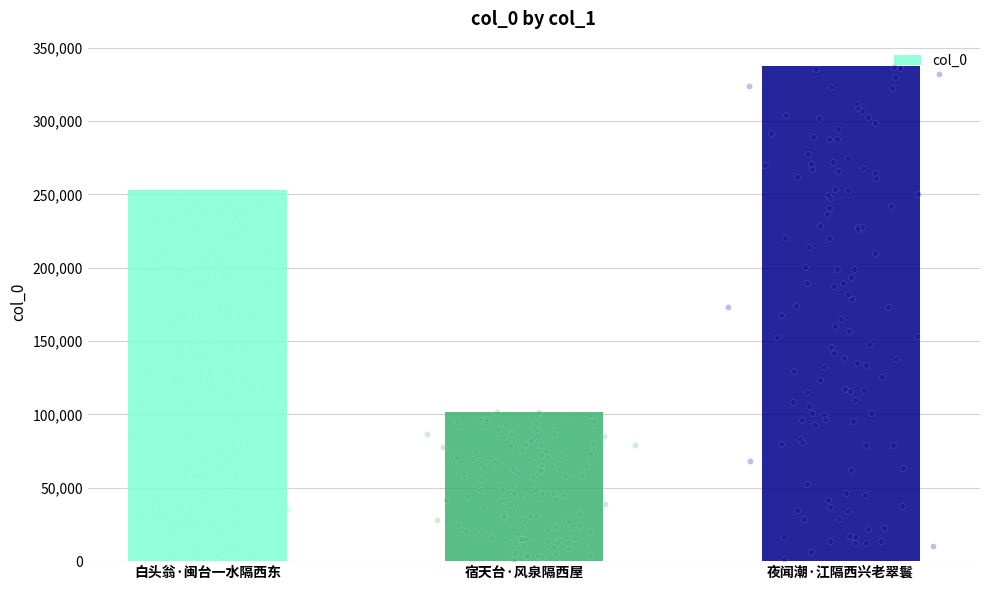

What is the change in value from 白头翁·闽台一水隔西东 to 夜闻潮·江隔西兴老翠鬟?

+84383